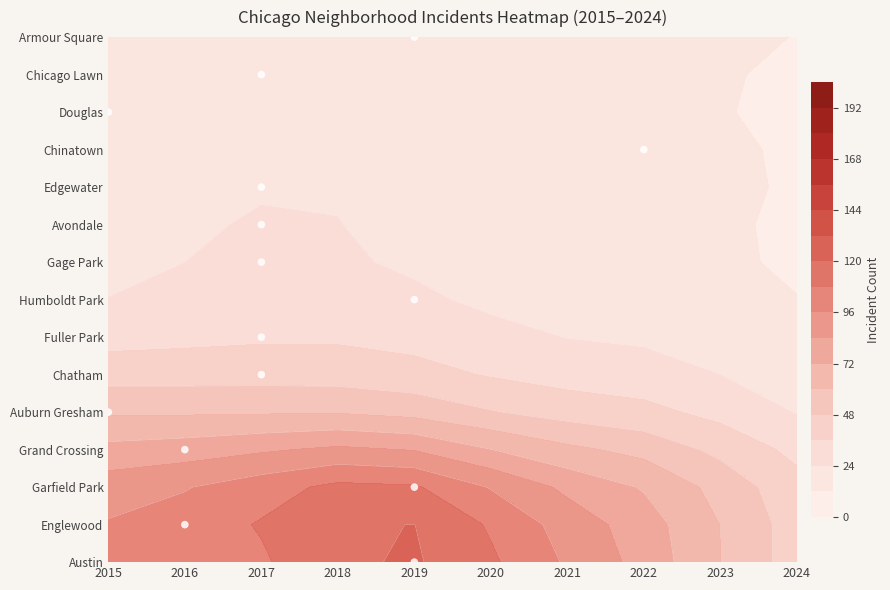

How many categories are shown in the chart?

10